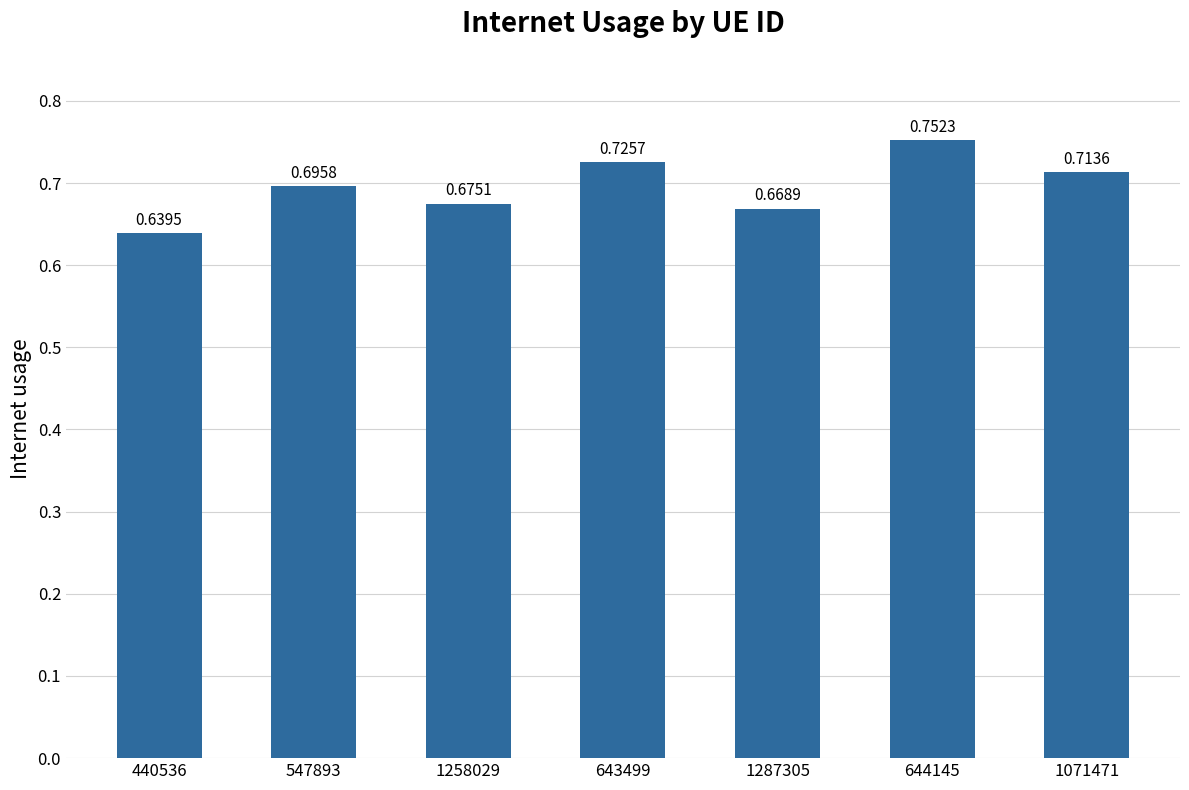

What is the difference between the maximum and minimum values?

0.1